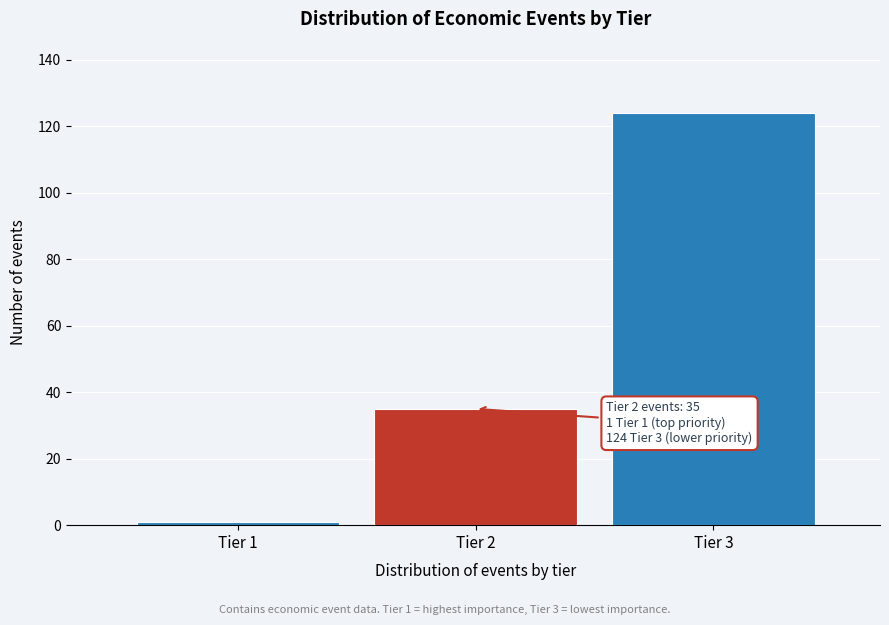

Reading right to left, extract all data points from this chart.

Tier 3=124	Tier 2=35	Tier 1=1